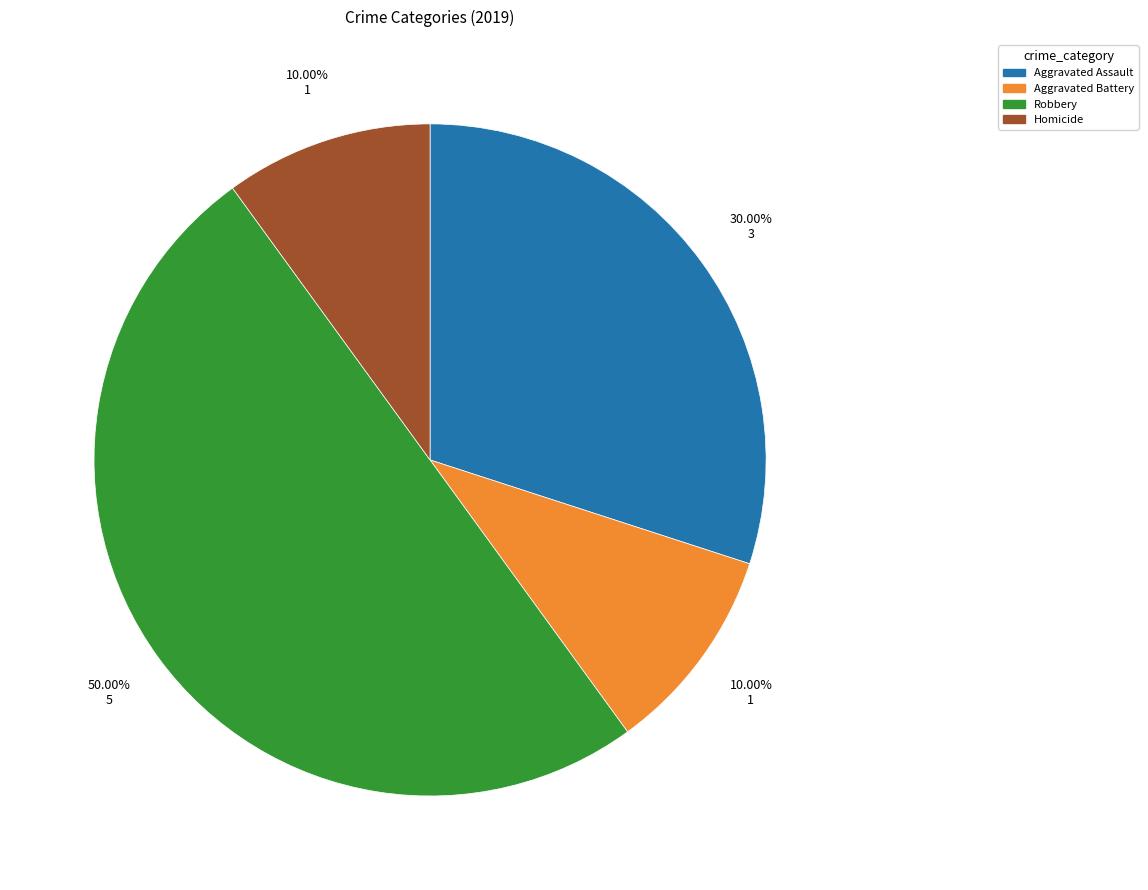

Which category has the biggest portion of the pie?

Robbery